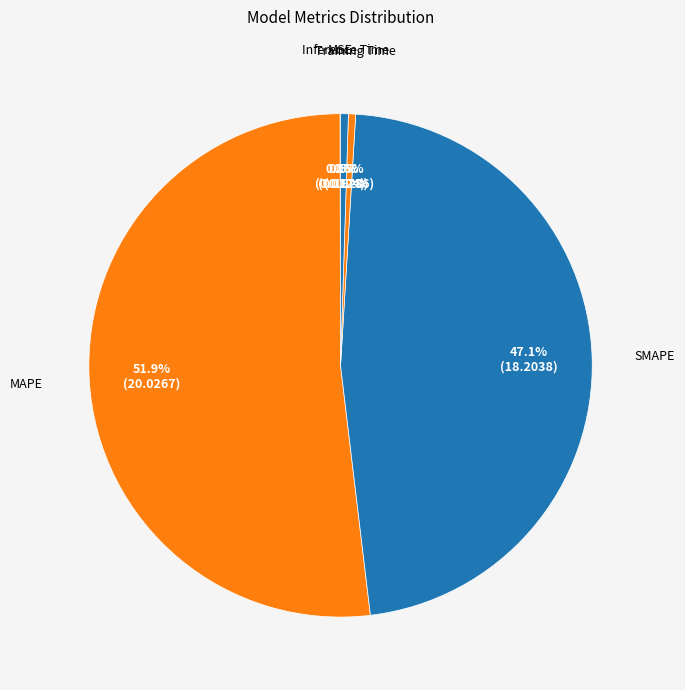

How much of the chart is everything except Inference Time?

99.5%